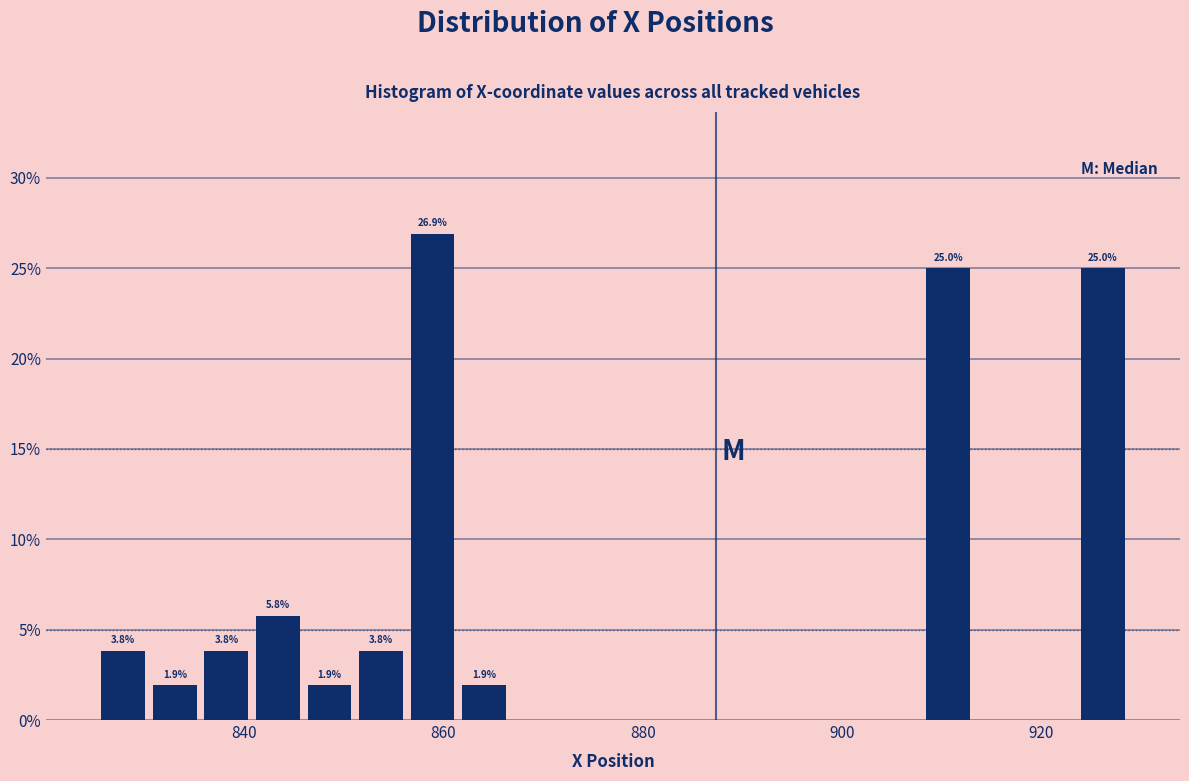

Read against the x-axis, roughly where is the centre of the tallest bar?

858